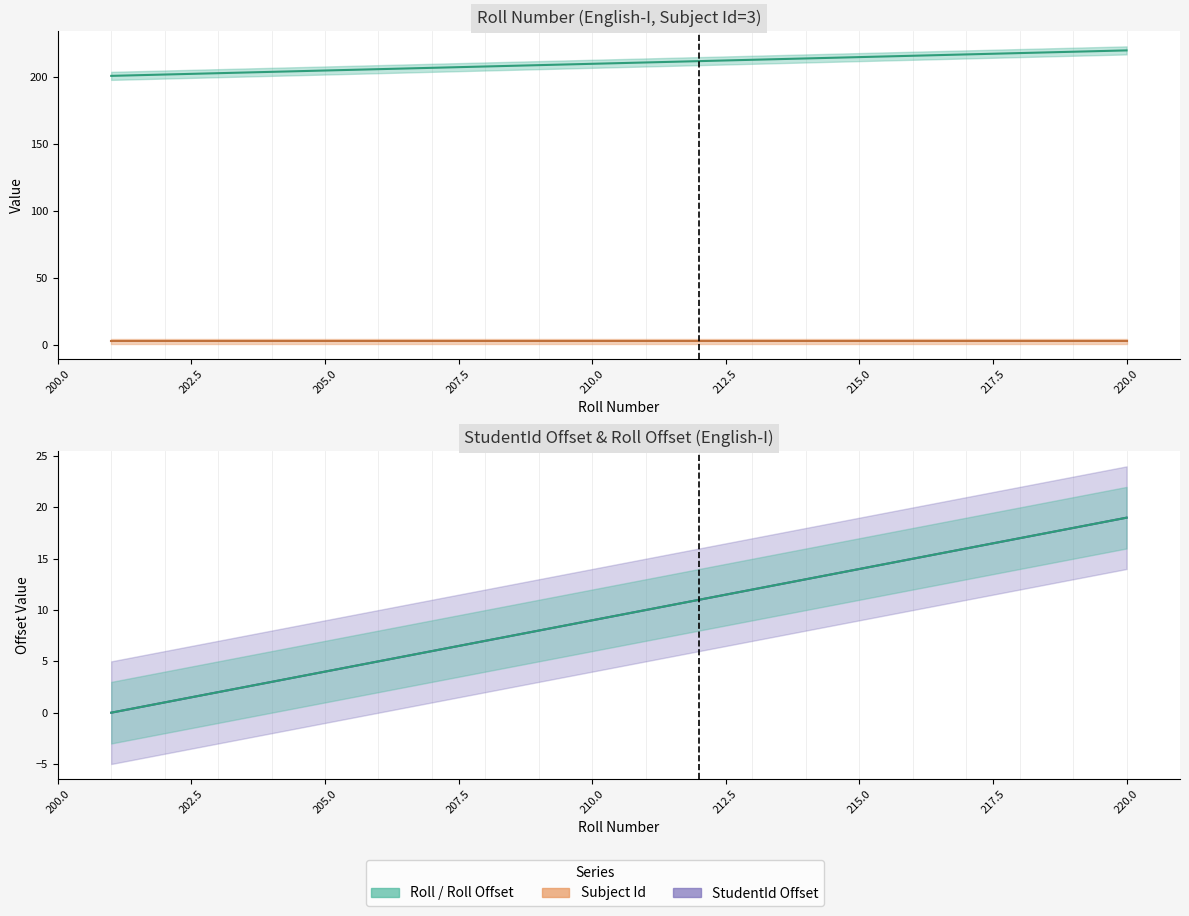

What is the maximum value shown in the chart?

220